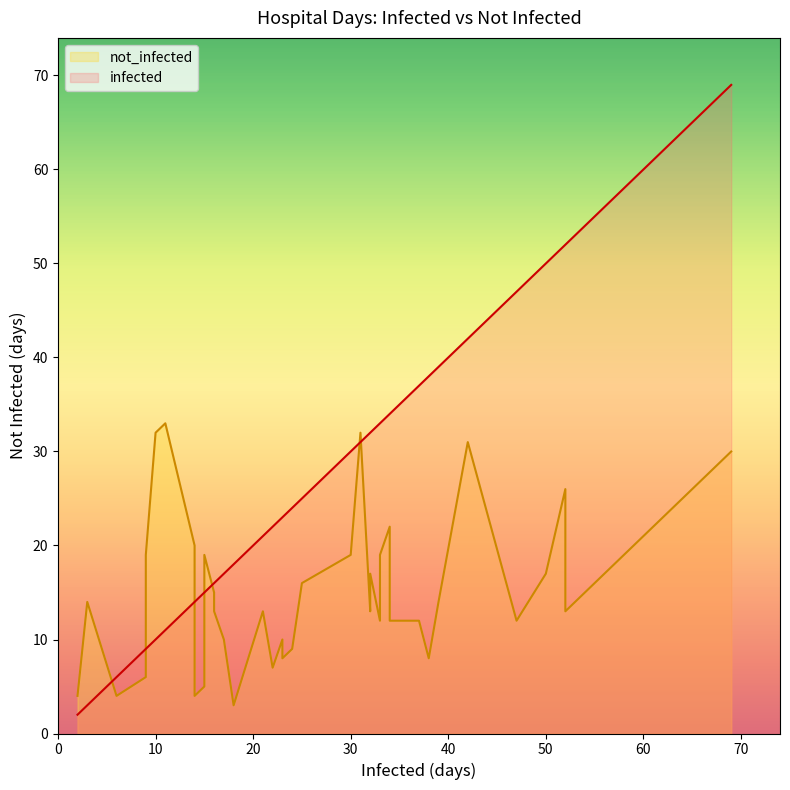

True or false: infected and not_infected intersect in this chart.

True